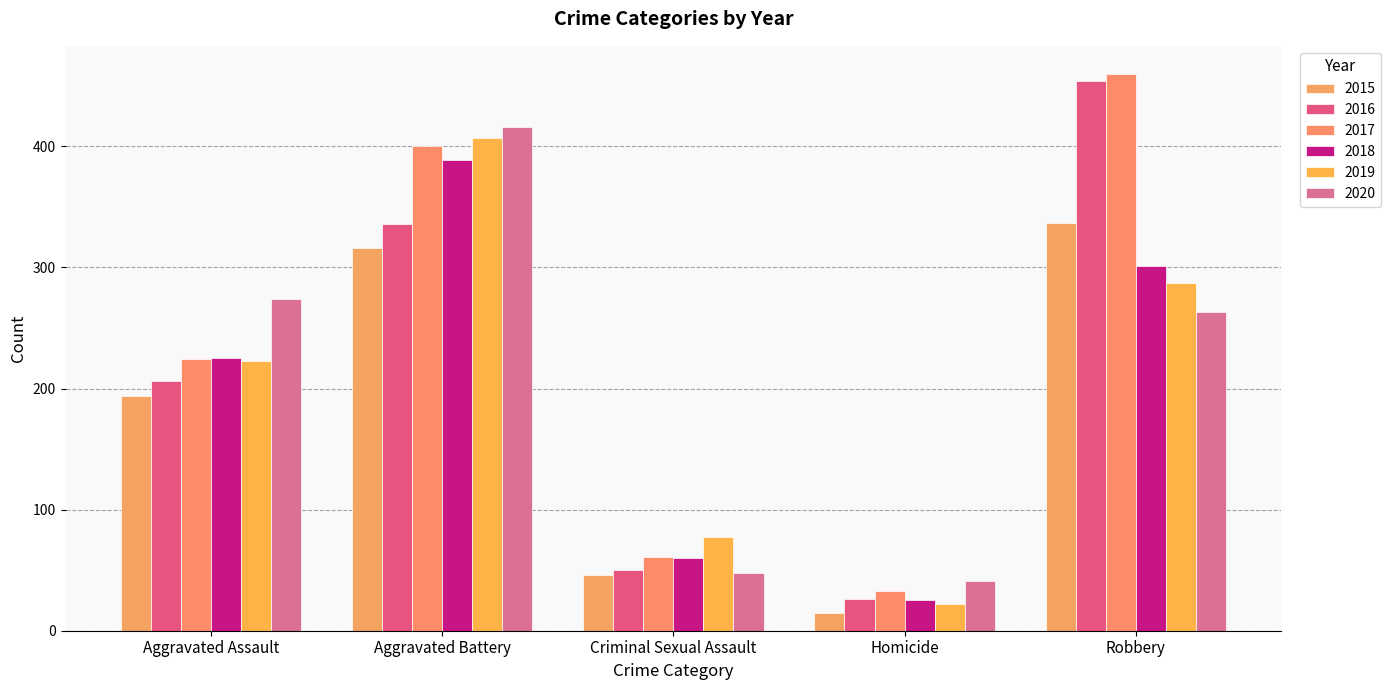

What is the label of the 2nd bar from the right?

Homicide